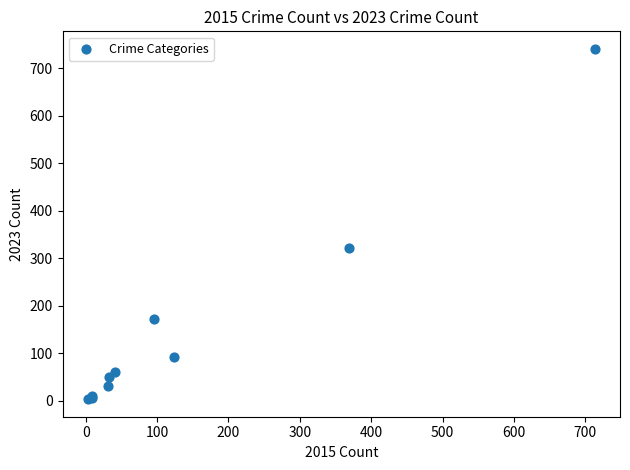

What Y value in the scatter plot is closest to 372?

321